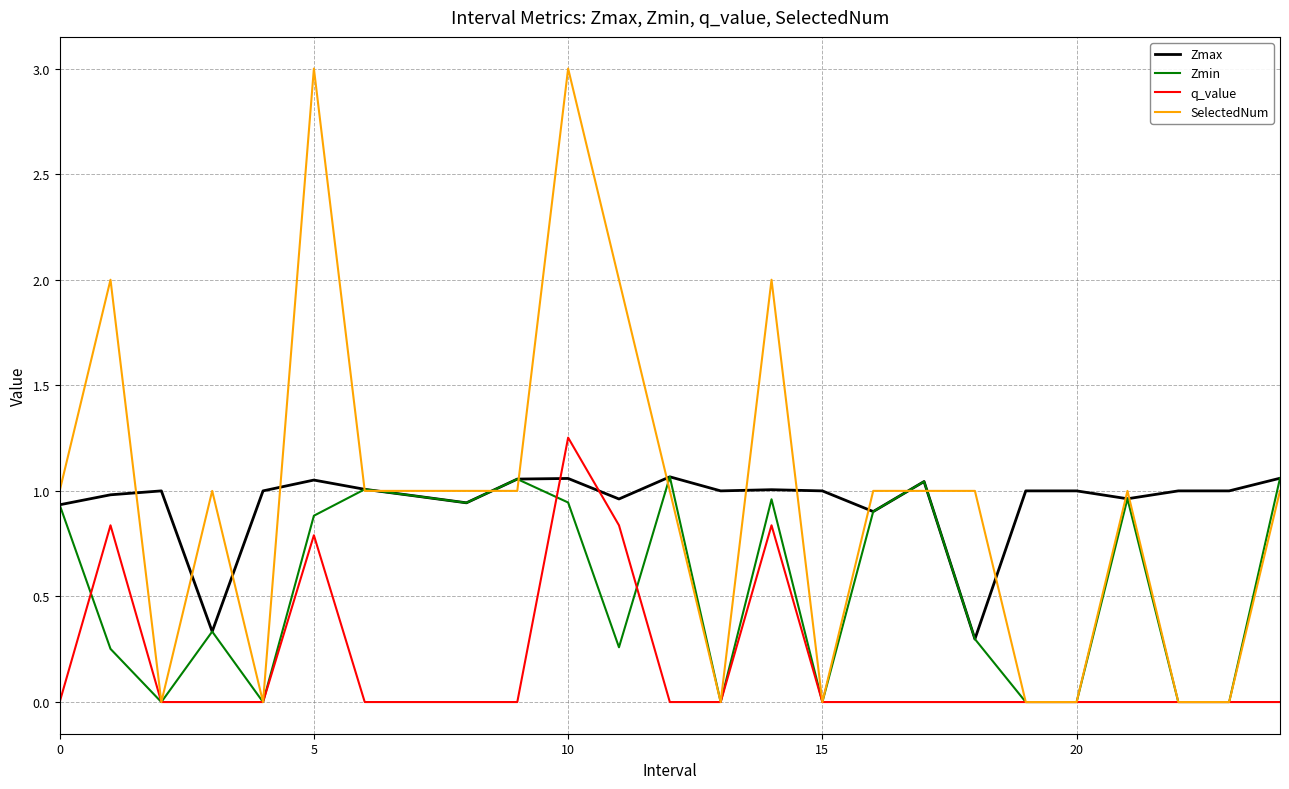

True or false: q_value and Zmax cross at least once.

True